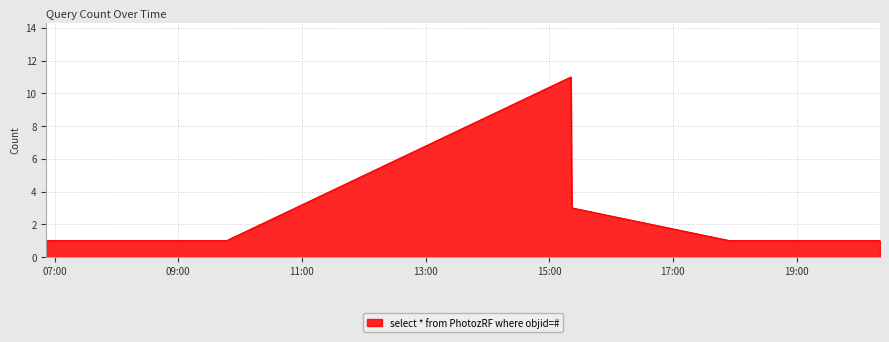

Count the values in the range 1 to 3.

6